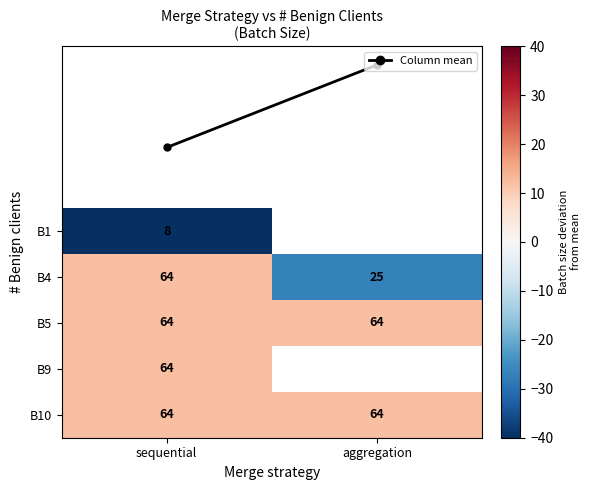

At how many categories does at least one series exceed 9?

2